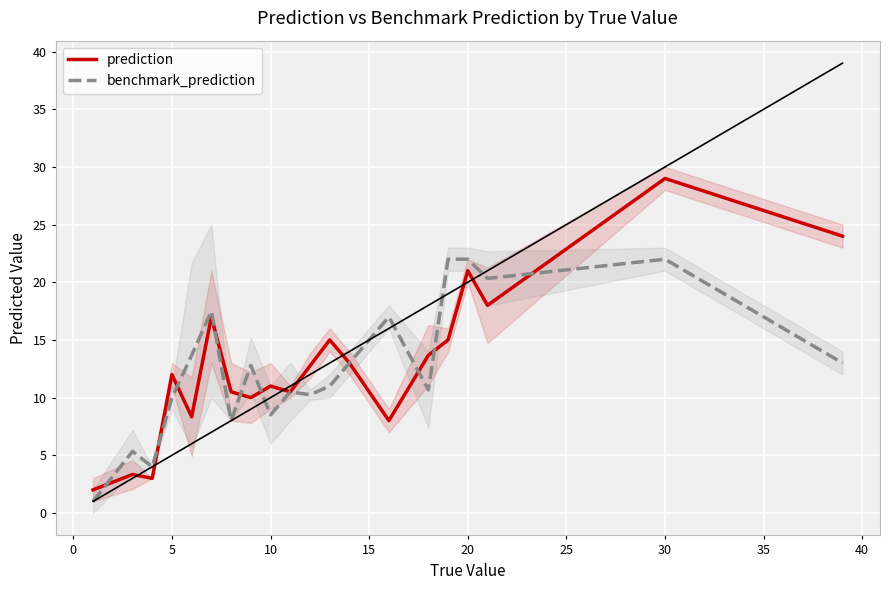

What is the difference between the maximum and minimum values in the prediction series?

27.0